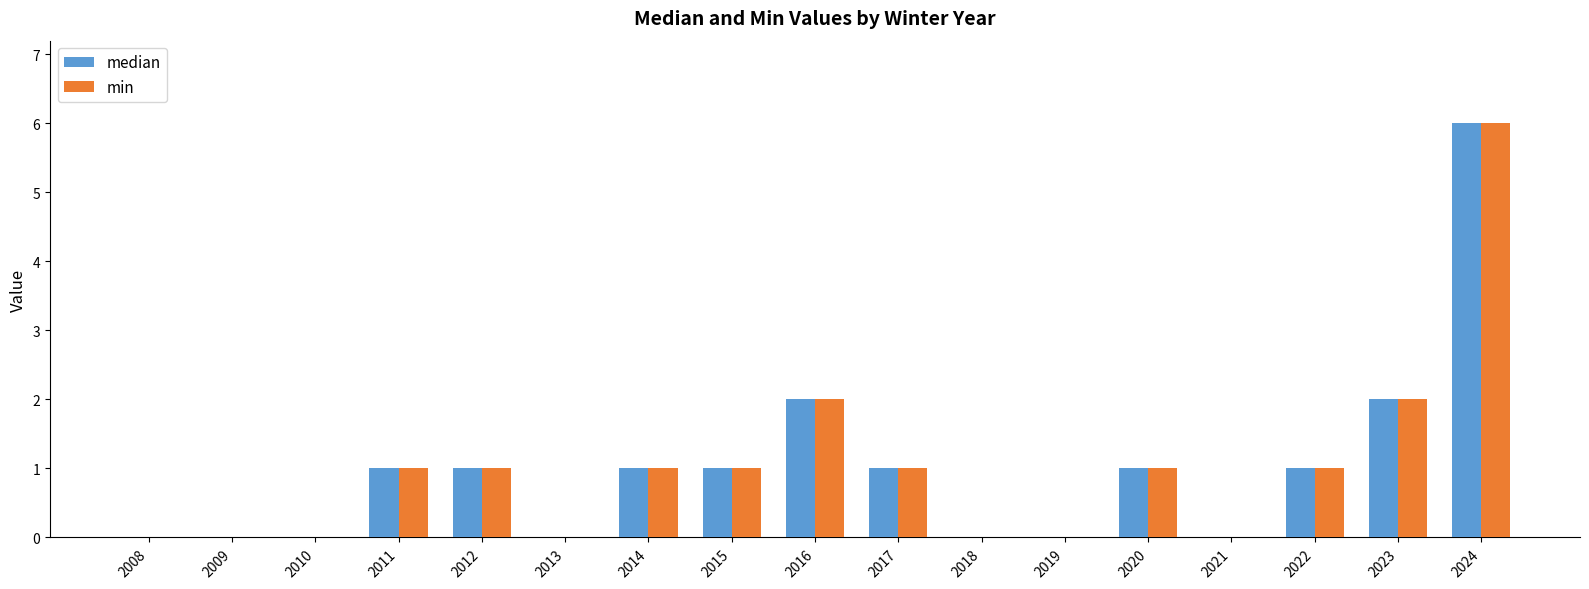

What is the sum of the median values at 2013 and 2024?

6